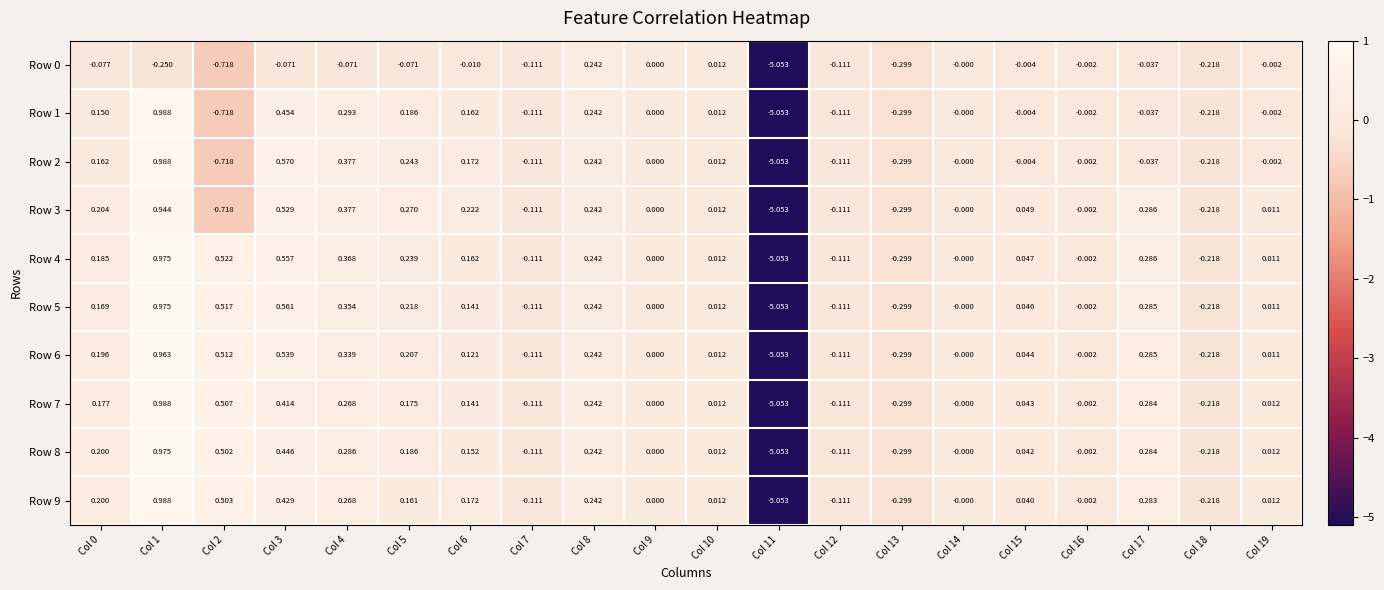

Is the value of Row 2 at Col 19 greater than the value of Row 0 at Col 7?

Yes